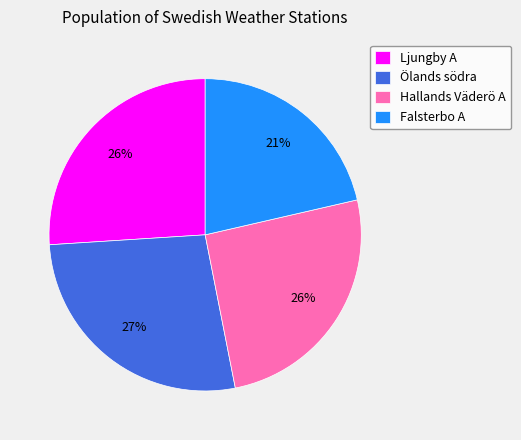

Which category has the biggest portion of the pie?

Ölands södra